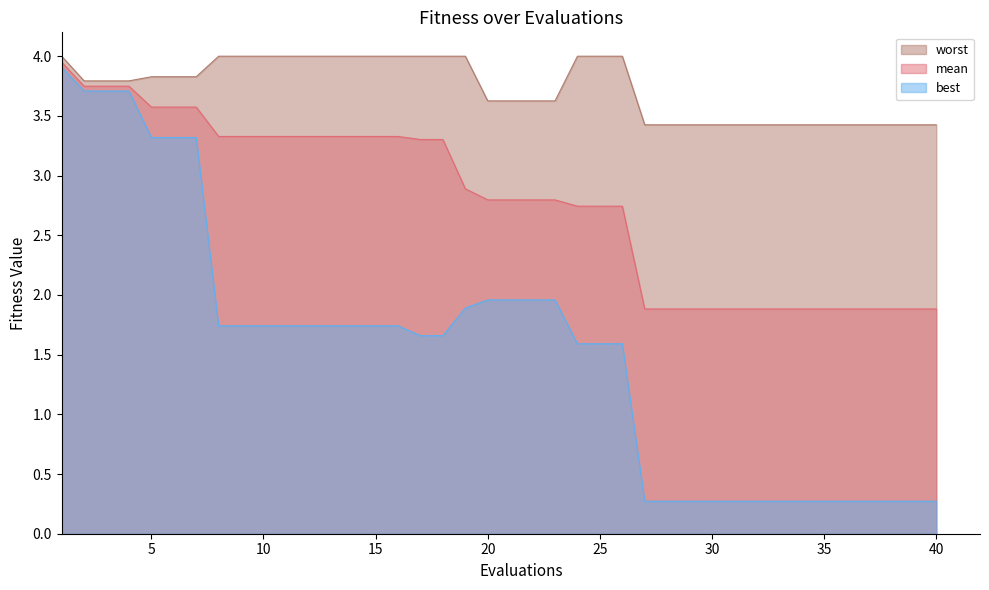

Which category has the lowest value across all series?

27